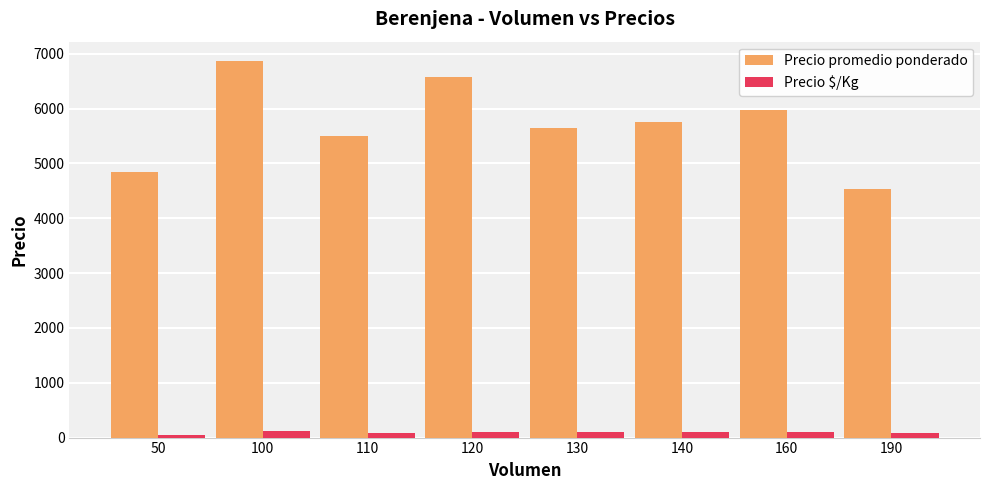

At which category is the sum across all series the highest?

100